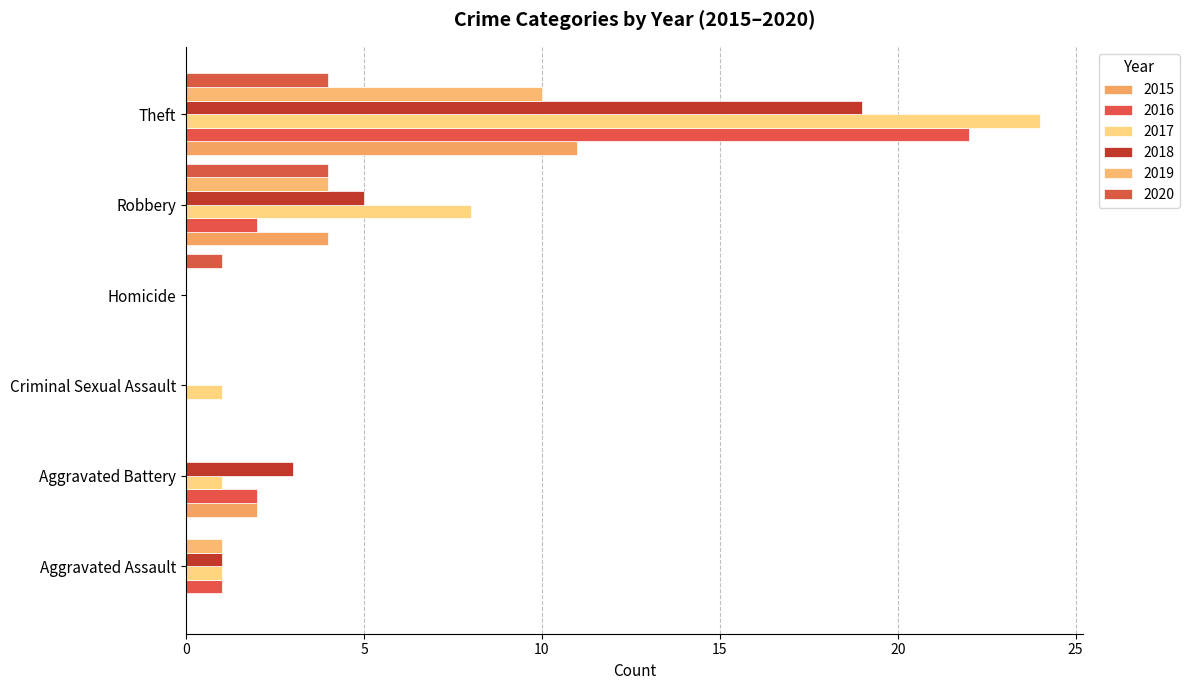

What are all the series names shown in the legend?

2015, 2016, 2017, 2018, 2019, 2020